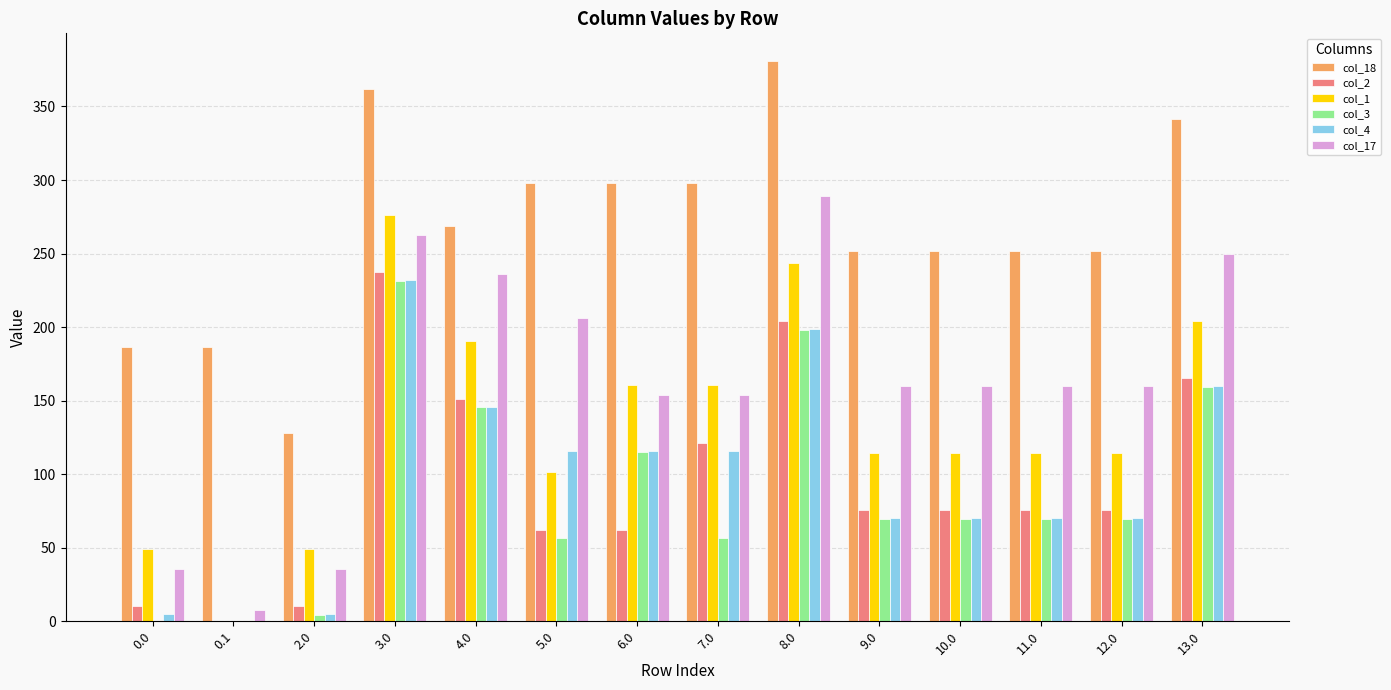

What value does the col_2 series have at 3.0?

237.3